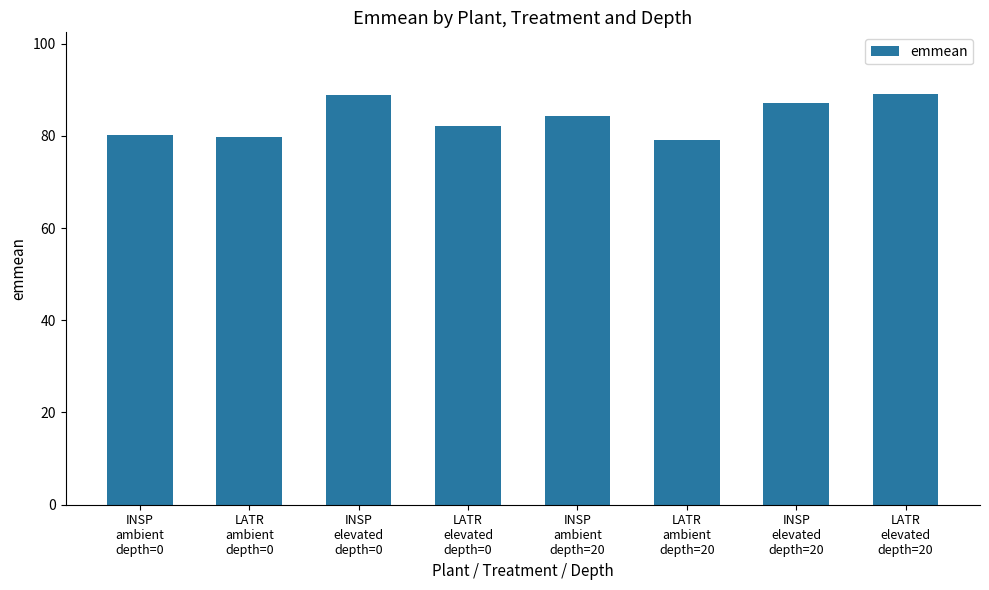

What position from the left is INSP
ambient
depth=20?

5